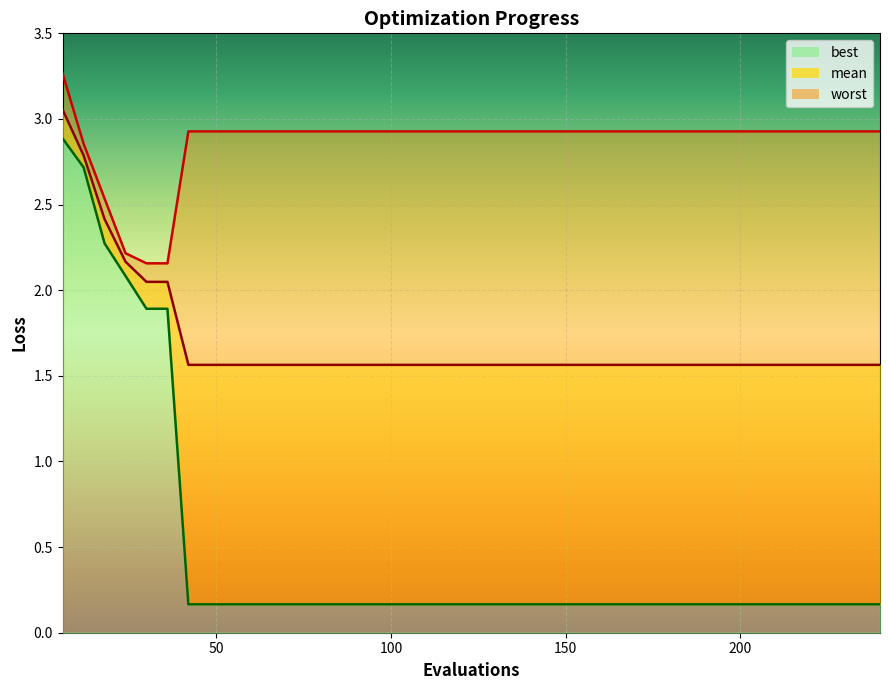

What is the value of the best_line point at the 23rd from the left?

0.2